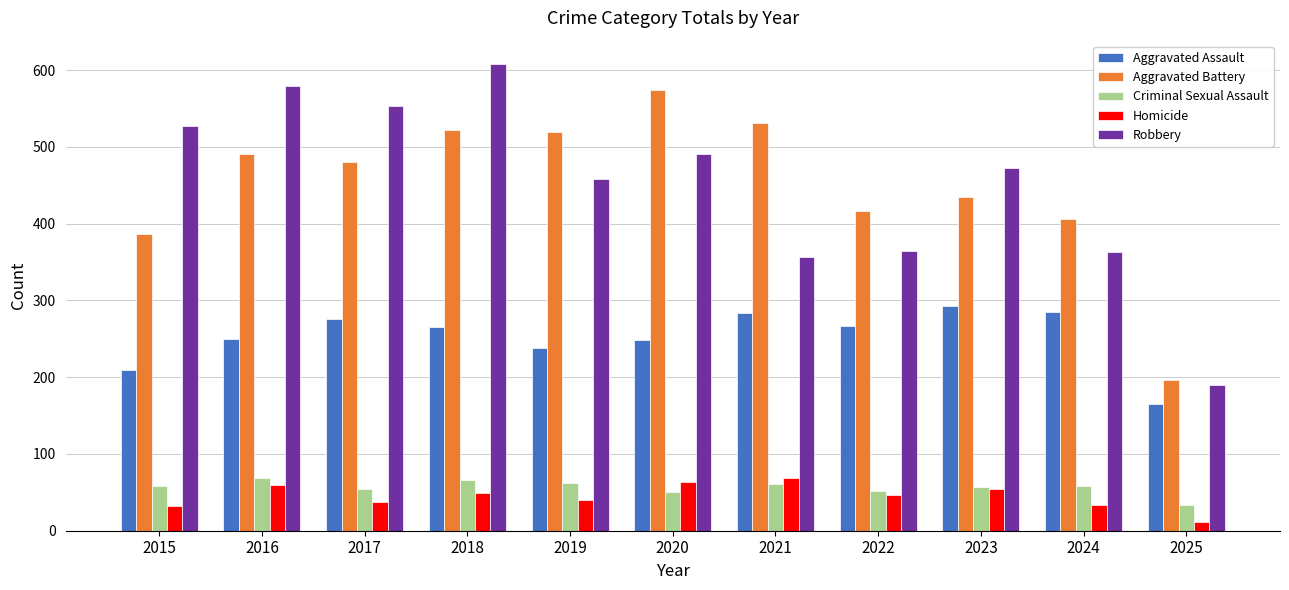

What value does the Criminal Sexual Assault series have at 2023, to the nearest 5?

55